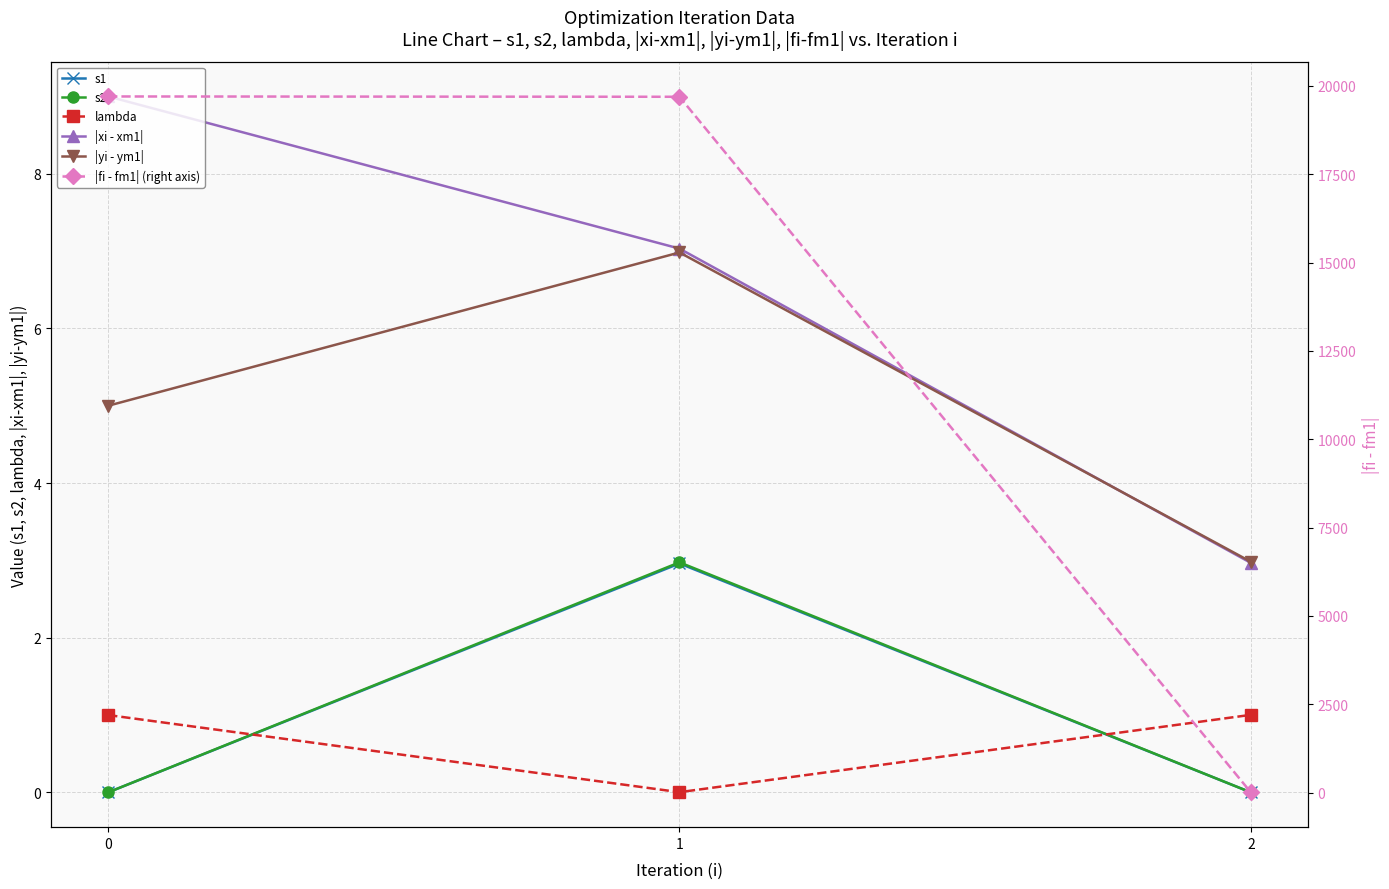

True or false: s1 has a value of 3.0 at 1.

True